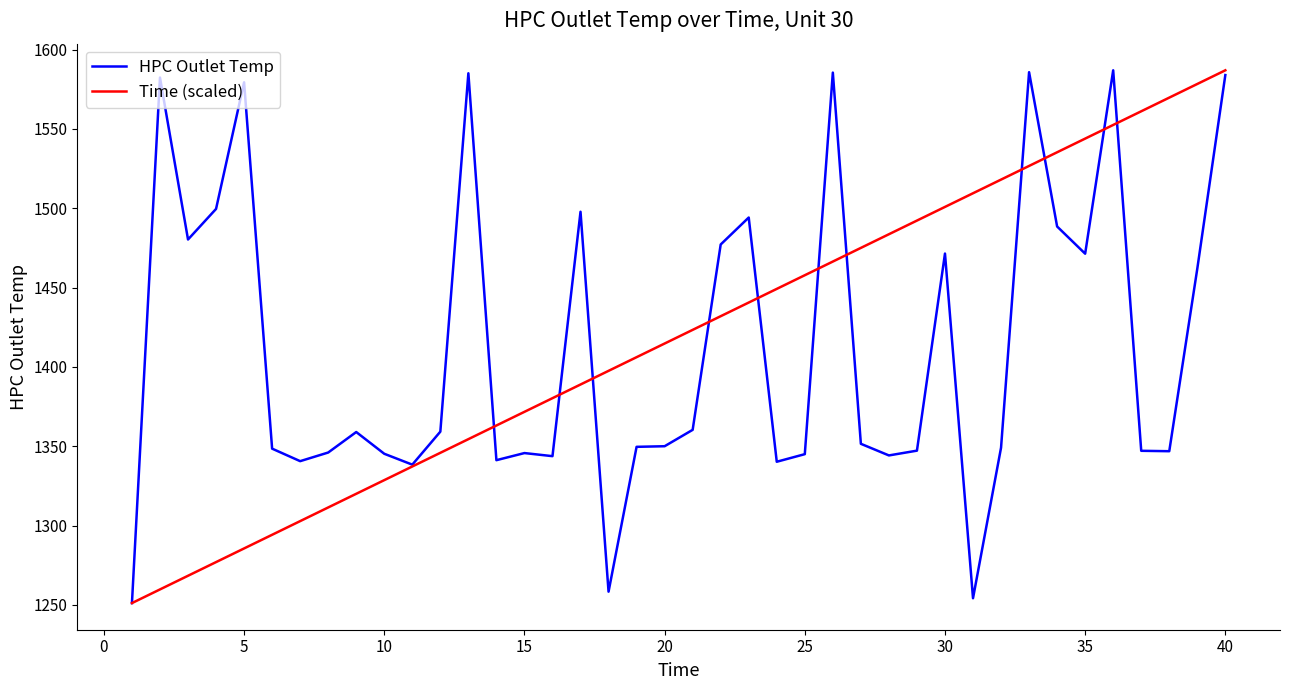

What is the minimum value shown in the chart?

1251.2